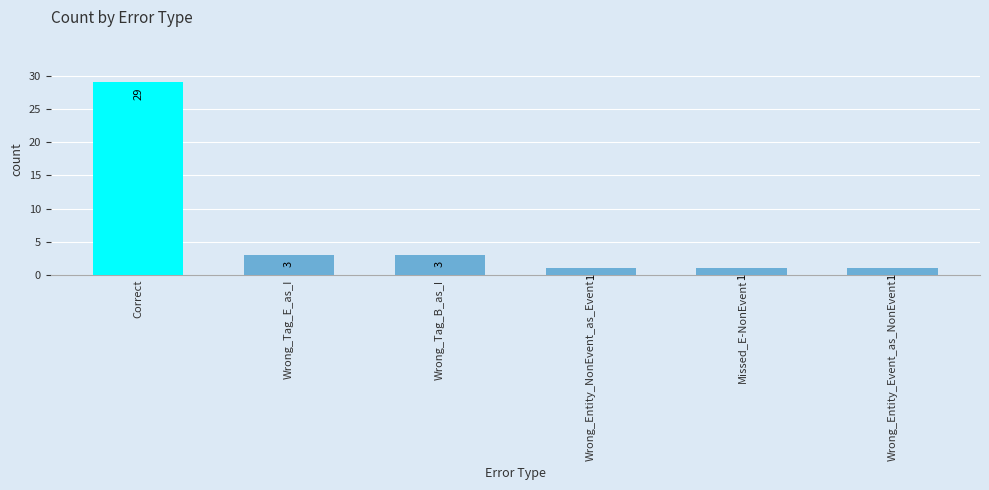

Count the number of data series in this chart.

1